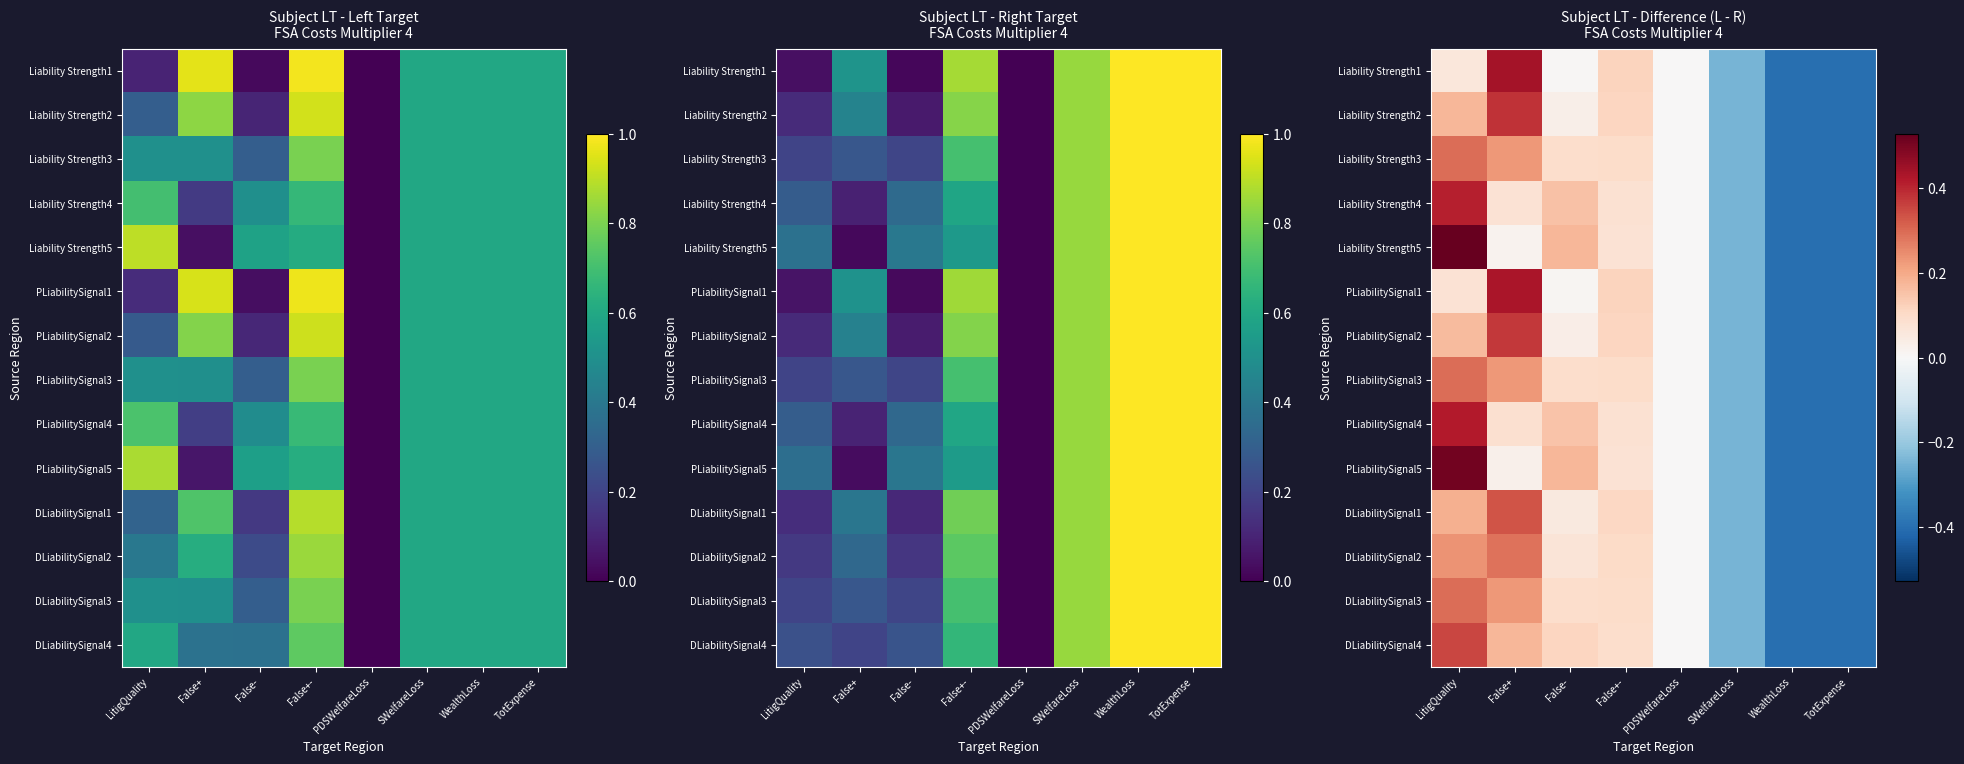

Which series changed the most between SWelfareLoss and WealthLoss?

Liability Strength1